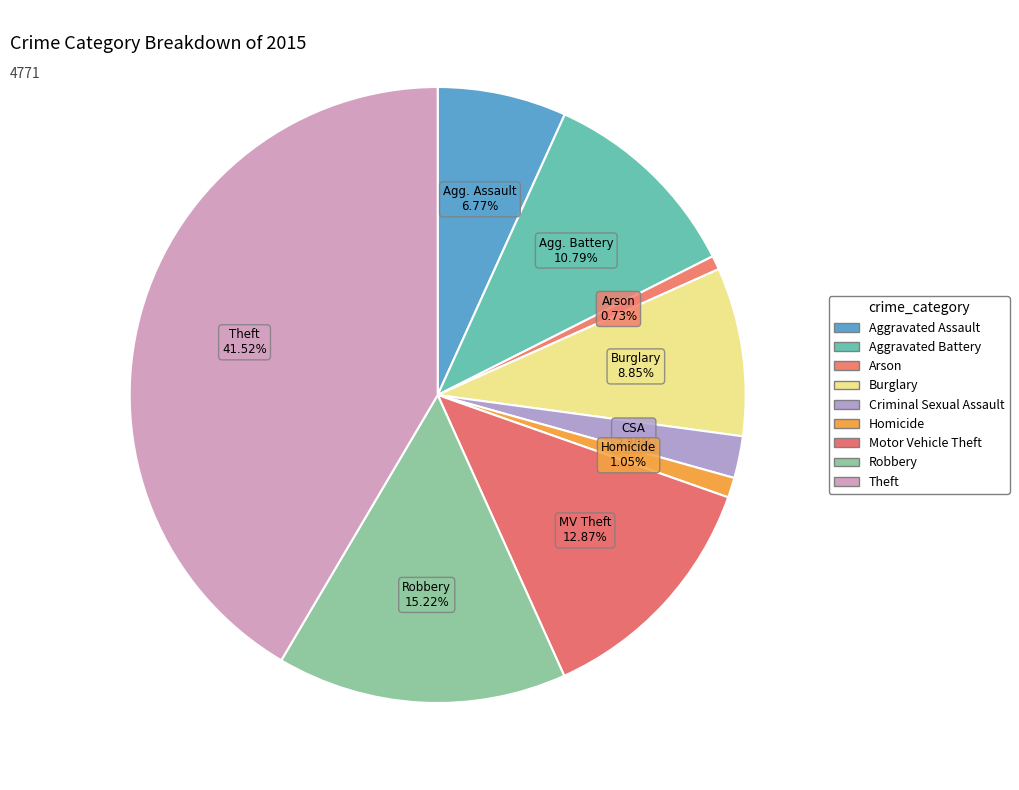

What is the smallest slice in the pie chart?

Arson